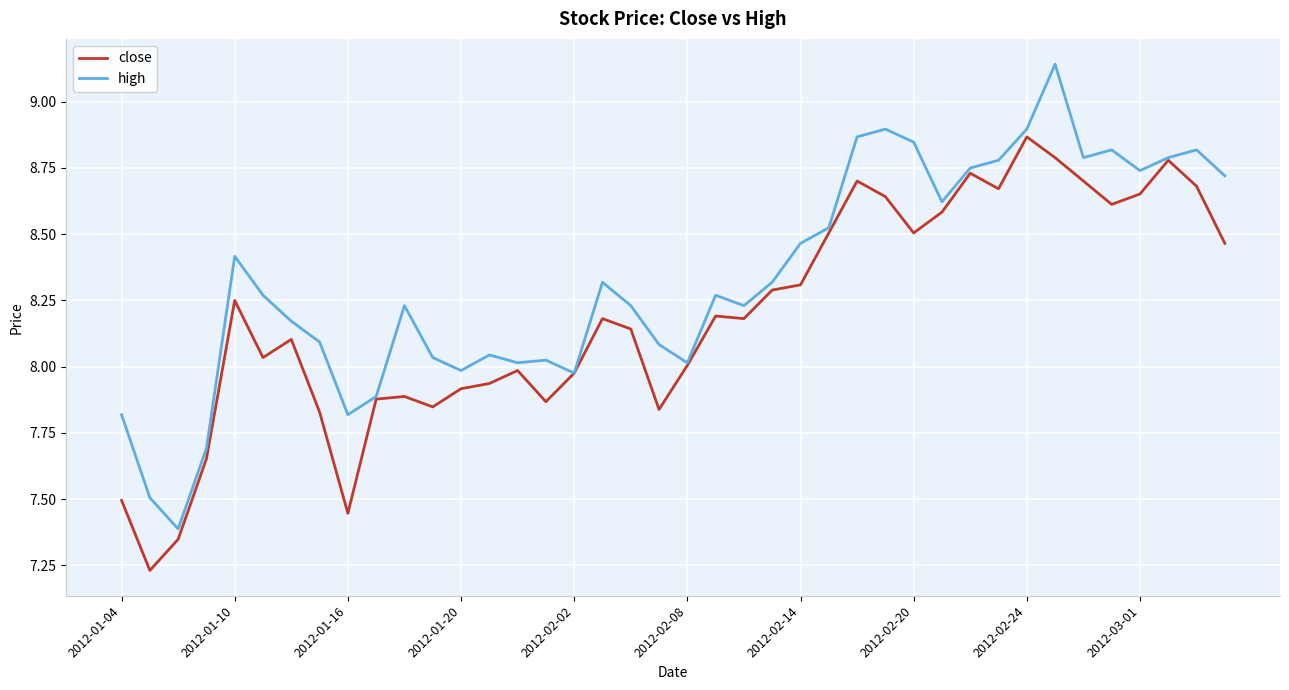

Rank the series by their maximum value, from lowest to highest.

close, high